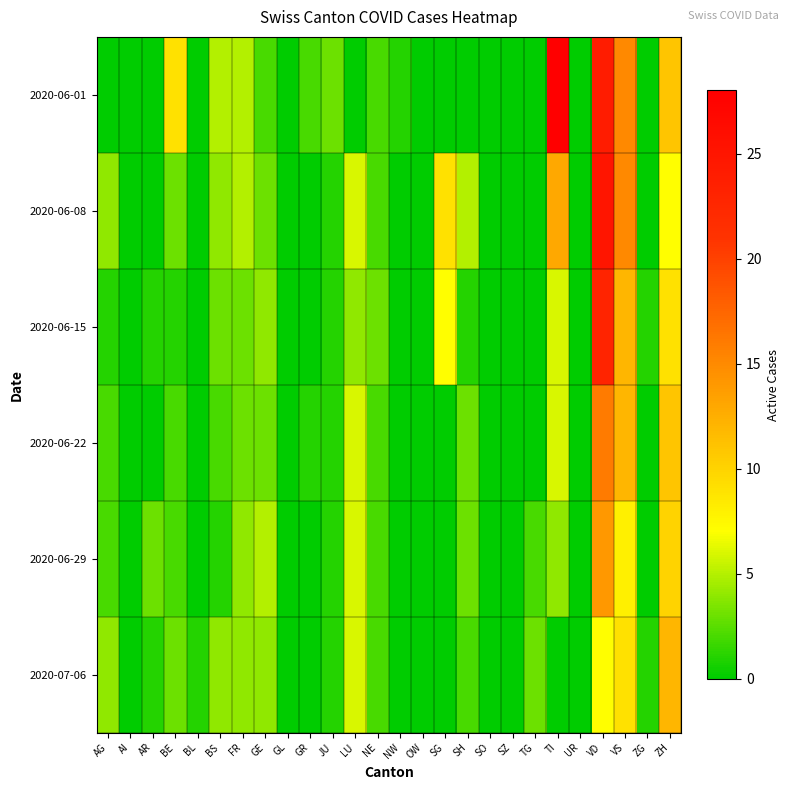

At how many categories does at least one series exceed 17?

2